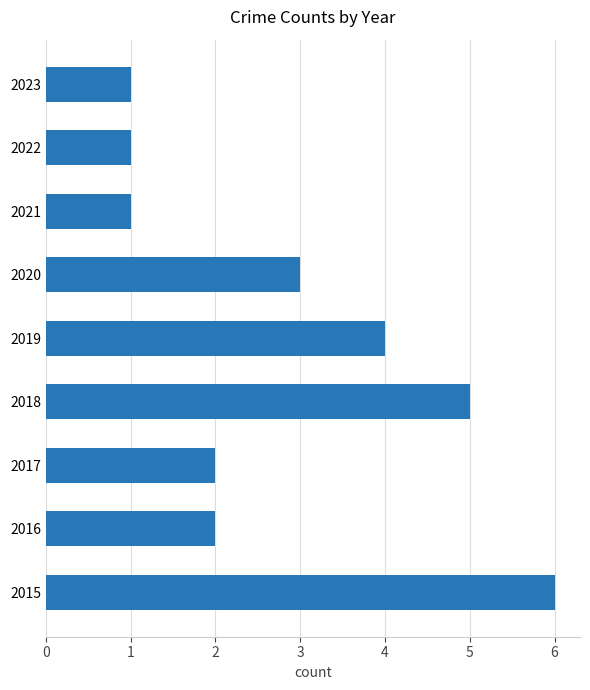

Reading bottom to top, what are all the values shown in this chart?

2015=6	2016=2	2017=2	2018=5	2019=4	2020=3	2021=1	2022=1	2023=1